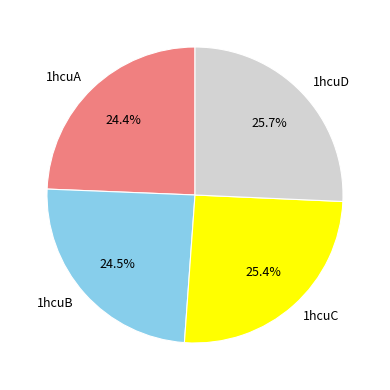

Count the number of slices in the pie.

4